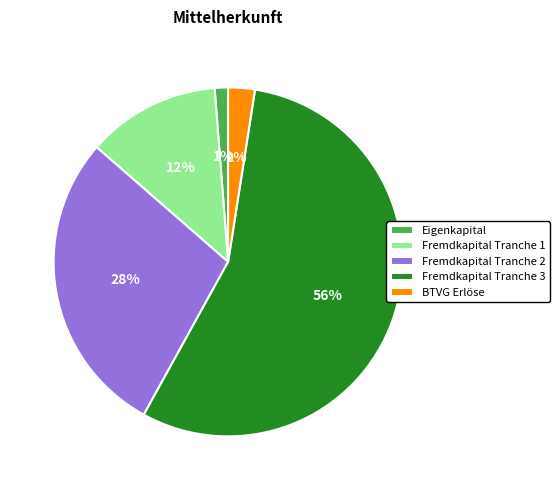

To the nearest percent, what is the difference between the Fremdkapital Tranche 1 and BTVG Erlöse slice percentages?

10%